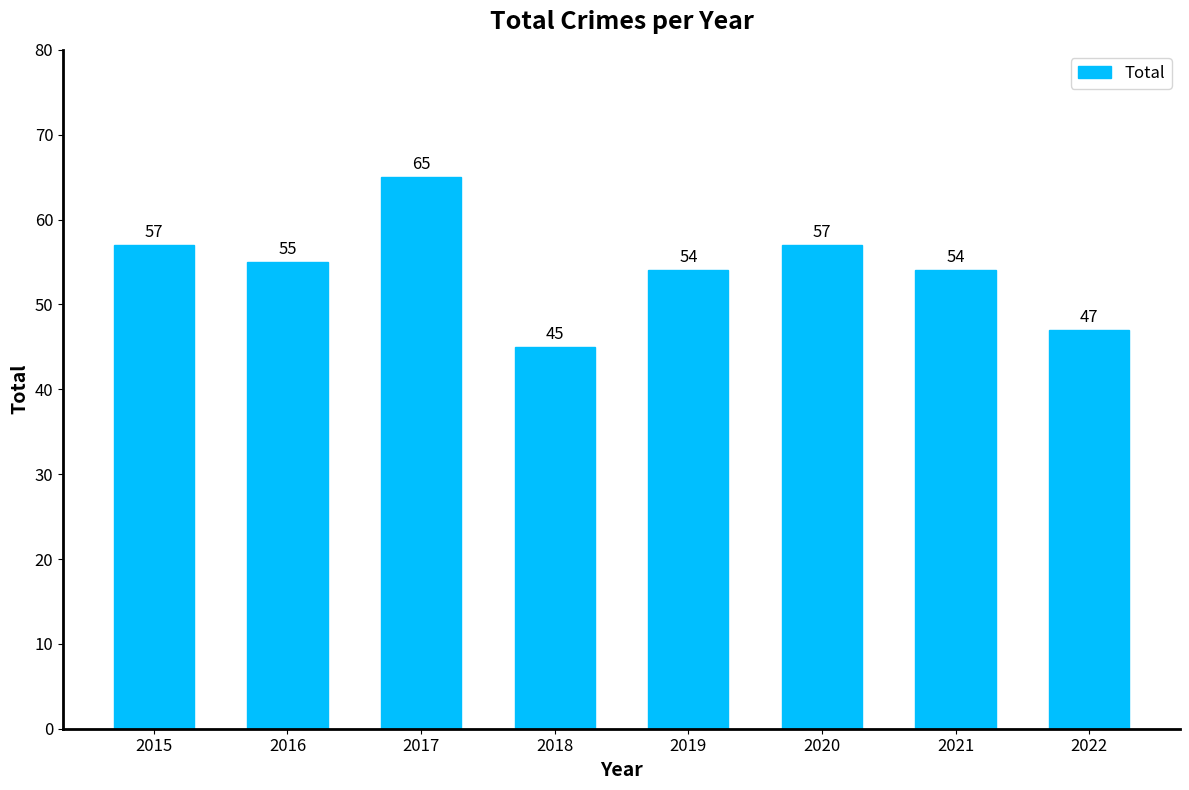

The value at 2021 is 54. True or false?

True